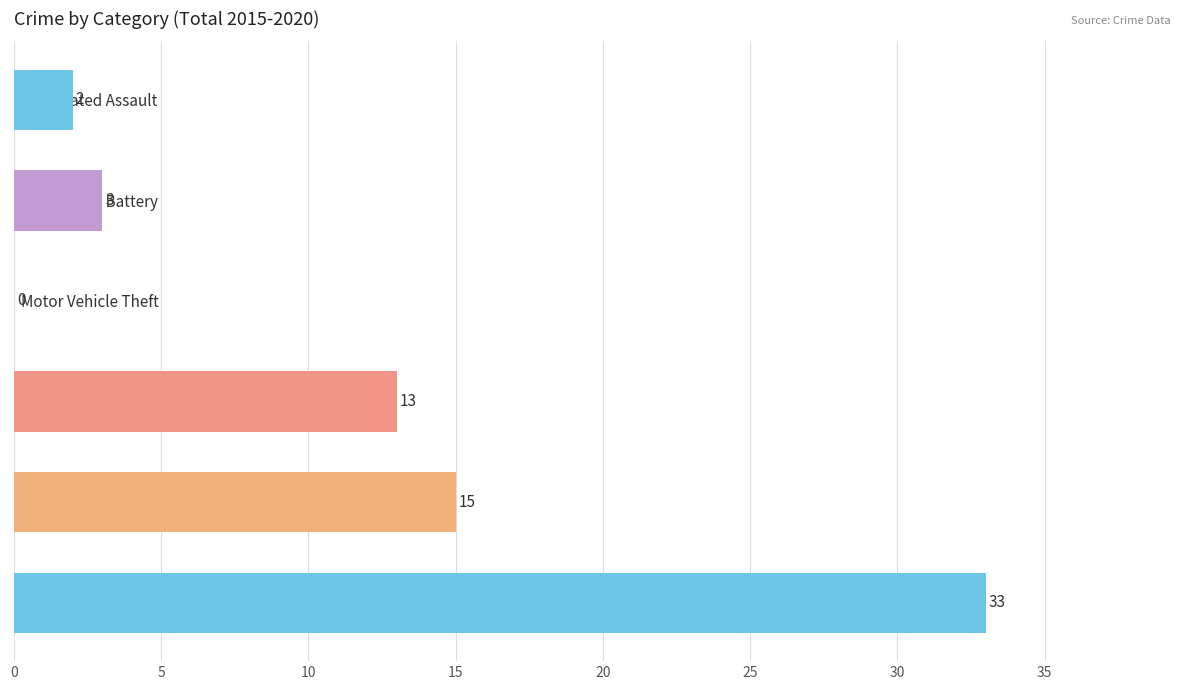

What is the greatest value displayed?

33